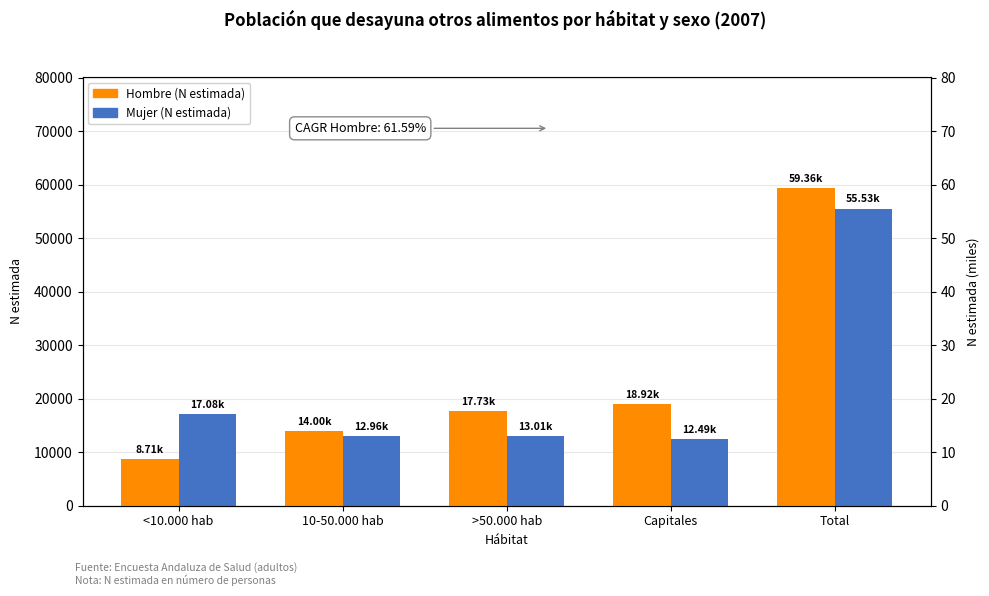

What is the sum of the Mujer (N estimada) values at >50.000 hab and Total?

68536